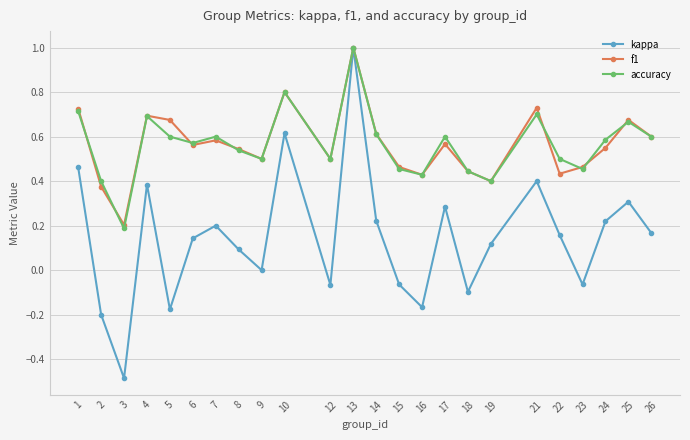

At which label does kappa reach its peak?

13